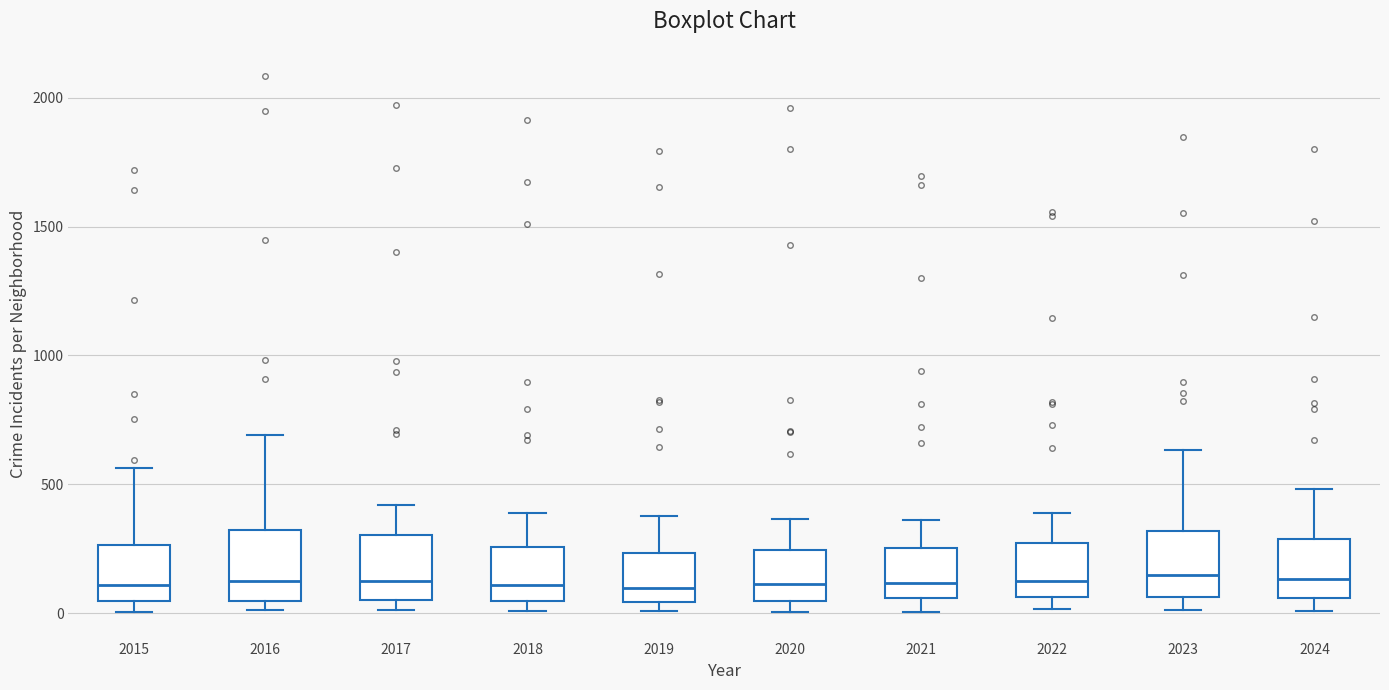

Reading left to right, read every box against the y-axis: the position of its median line, the range the box covers, and the ends of its whiskers. The values are not printed on the chart, so give them approximately, as read against the axis.

2015: median 100, box 50 to 250, whiskers 0 to 550
2016: median 150, box 50 to 300, whiskers 0 to 700
2017: median 100, box 50 to 300, whiskers 0 to 400
2018: median 100, box 50 to 250, whiskers 0 to 400
2019: median 100, box 50 to 250, whiskers 0 to 400
2020: median 100, box 50 to 250, whiskers 0 to 350
2021: median 100, box 50 to 250, whiskers 0 to 350
2022: median 100, box 50 to 250, whiskers 0 to 400
2023: median 150, box 50 to 300, whiskers 0 to 650
2024: median 150, box 50 to 300, whiskers 0 to 500